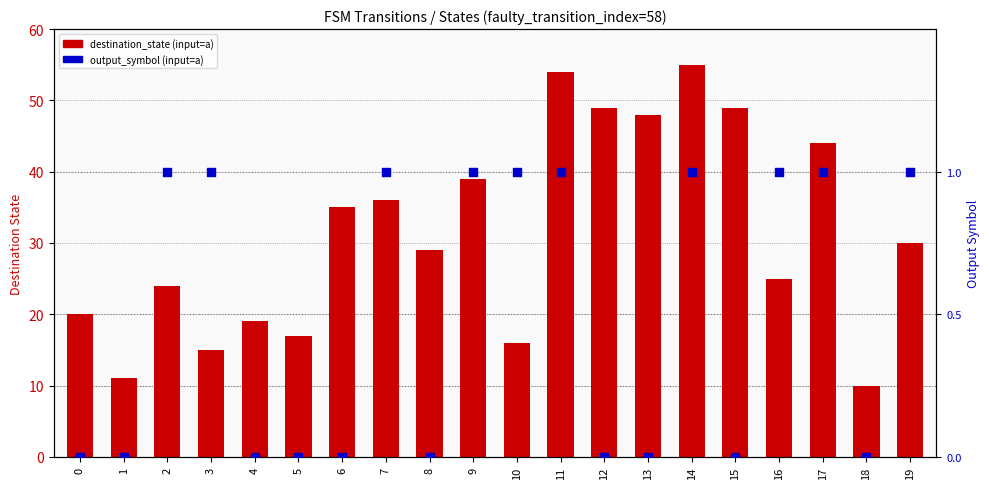

Which series has the largest total across all categories?

destination_state (input=a)